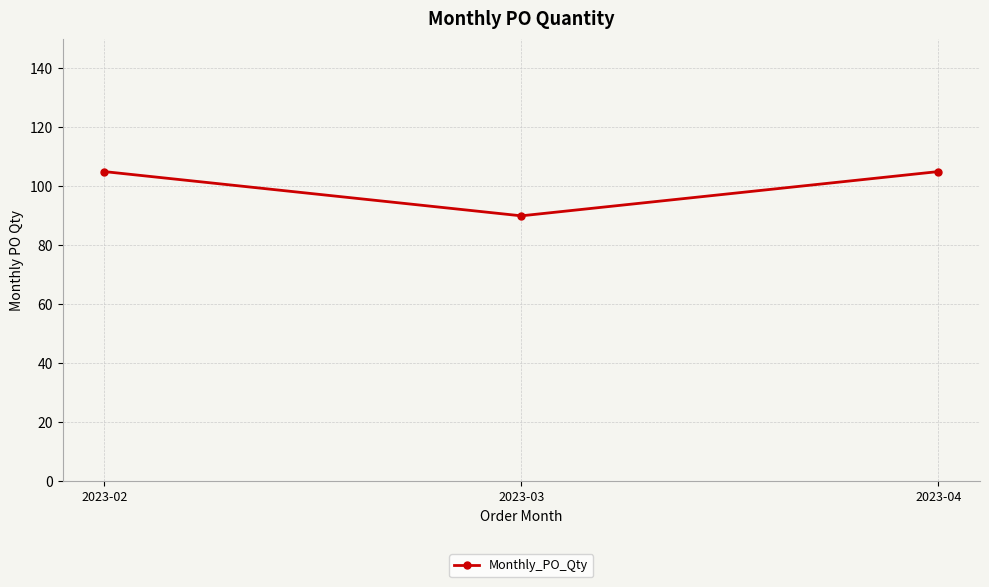

Read the value at 2023-03.

90